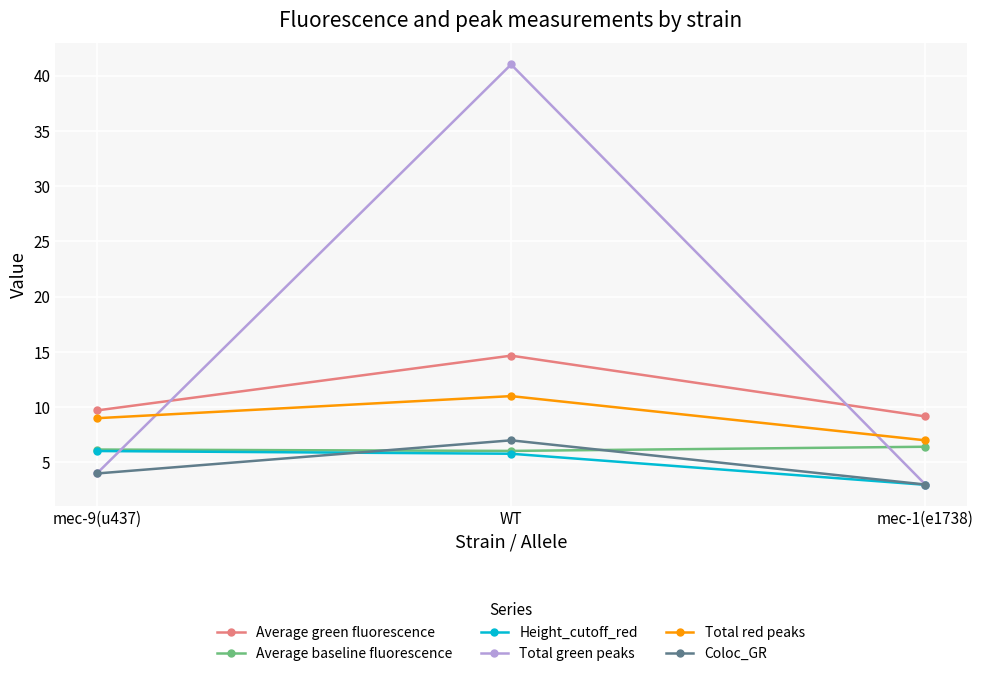

What is the label of the 3rd point from the left?

mec-1(e1738)